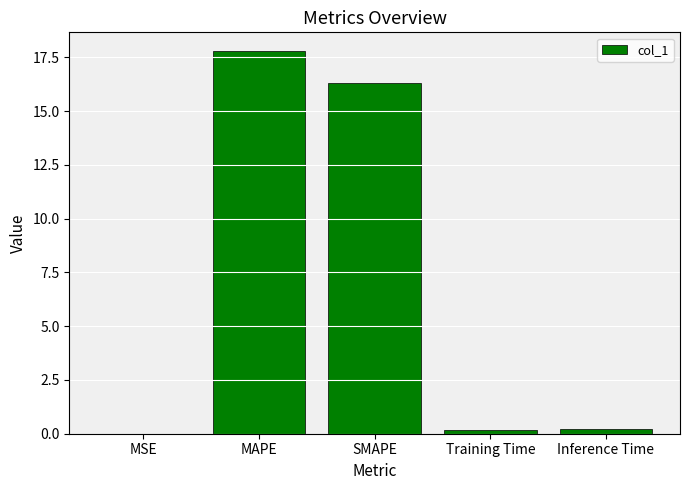

What is the difference between the values at MSE and SMAPE?

16.3